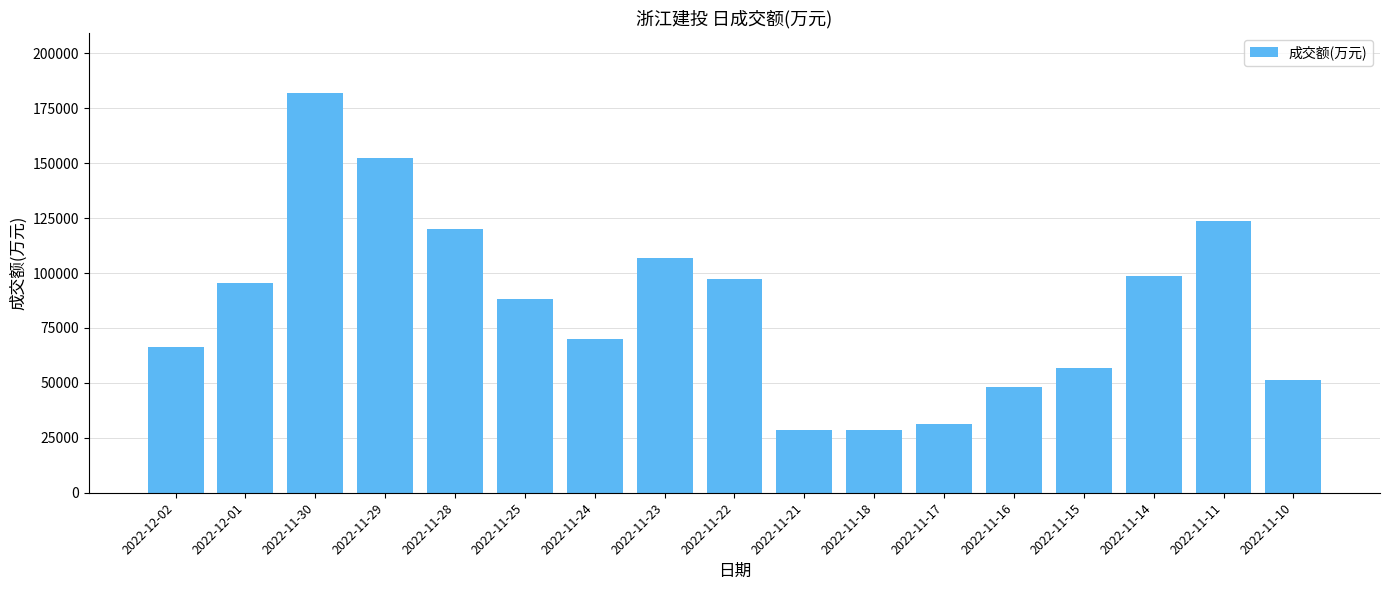

What position from the left is 2022-11-14?

15